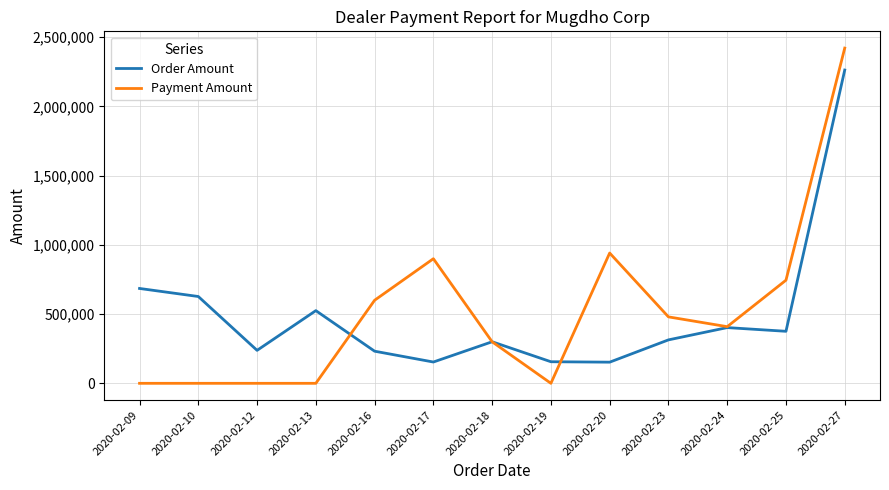

What is the lowest value of the Order Amount series?

152813.0